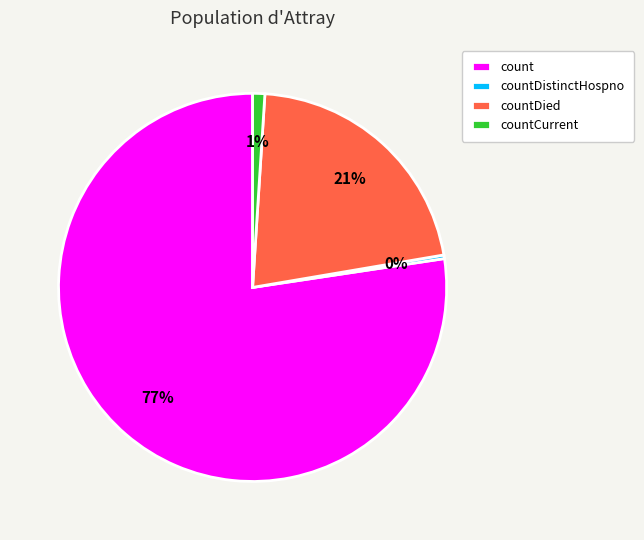

To the nearest percent, what percentage of the pie is countCurrent?

1%